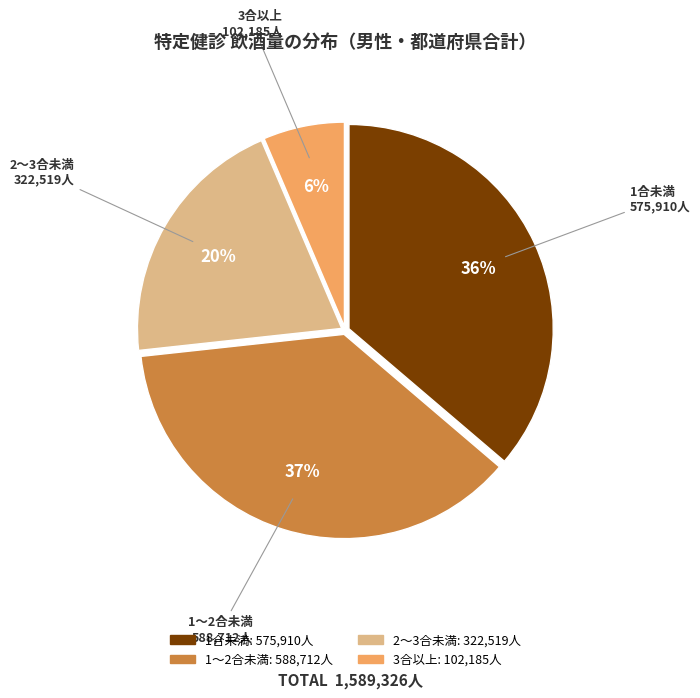

To the nearest percent, what percentage of the pie is 2～3合未満?

20%